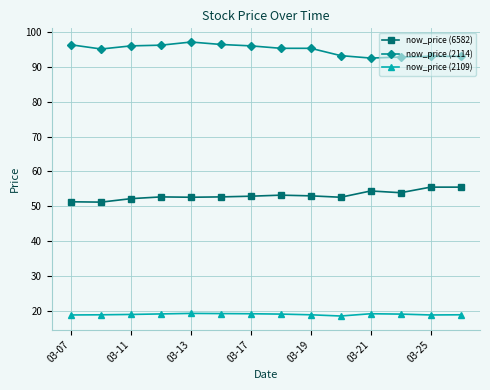

How many lines are shown in the chart?

3